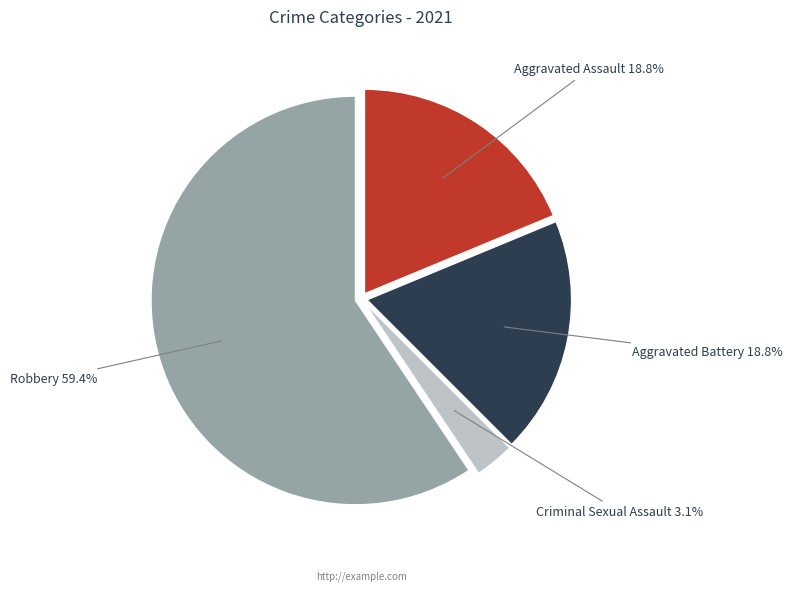

Does any single category account for the majority?

Yes